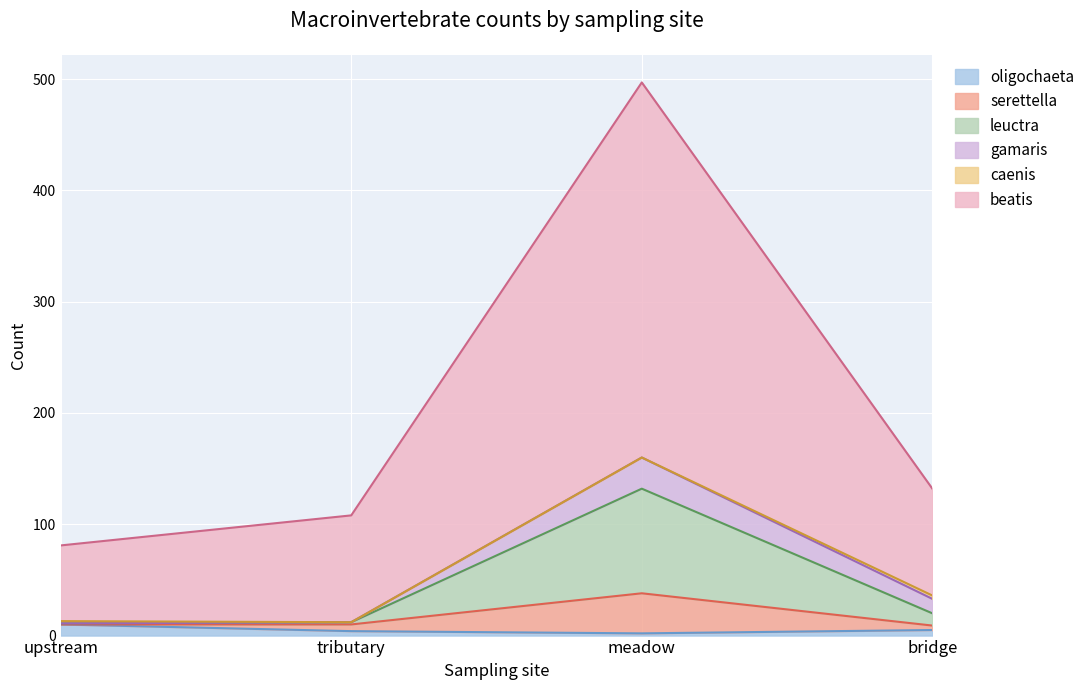

Which has a higher value, tributary or upstream?

upstream